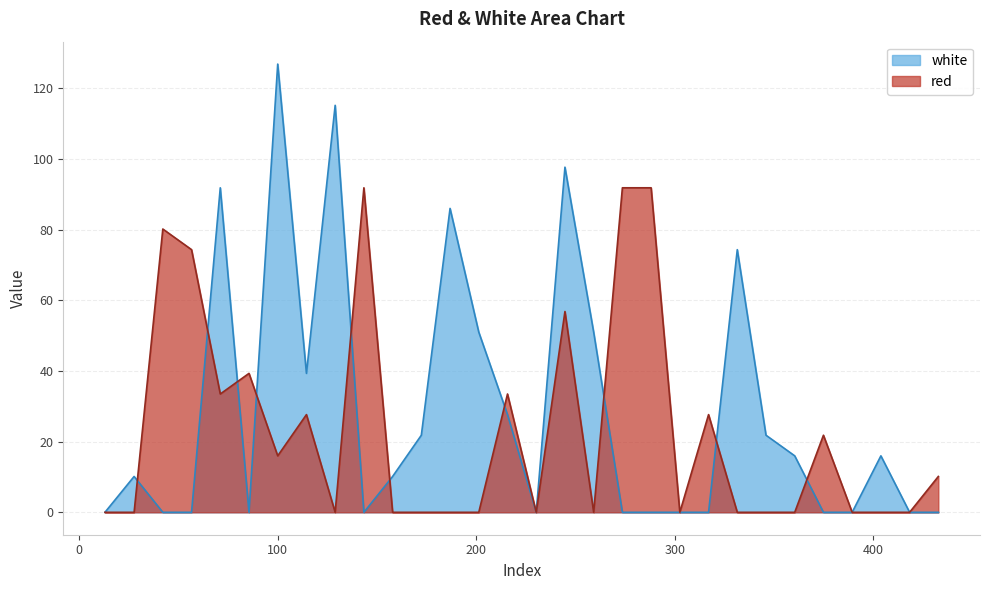

Reading left to right, list all the values displayed in this chart.

white: 13.0165=0.0	27.7=10.1	42.1665=0.0	56.6335=0.0	71.1=91.8	85.5665=0.0	100.0335=126.9	114.5=39.3	128.9665=115.2	143.4335=0.0	157.9=10.1	172.3665=21.8	186.8335=86.0	201.3=51.0	215.7665=27.7	230.2335=0.0	244.7=97.7	259.1665=51.0	273.6335=0.0	288.1=0.0	302.5665=0.0	317.0335=0.0	331.5=74.3	345.9665=21.8	360.4335=16.0	374.9=0.0	389.3665=0.0	403.8335=16.0	418.3=0.0	432.7665=0.0
red: 13.0165=0.0	27.7=0.0	42.1665=80.2	56.6335=74.3	71.1=33.5	85.5665=39.3	100.0335=16.0	114.5=27.7	128.9665=0.0	143.4335=91.8	157.9=0.0	172.3665=0.0	186.8335=0.0	201.3=0.0	215.7665=33.5	230.2335=0.0	244.7=56.8	259.1665=0.0	273.6335=91.8	288.1=91.8	302.5665=0.0	317.0335=27.7	331.5=0.0	345.9665=0.0	360.4335=0.0	374.9=21.8	389.3665=0.0	403.8335=0.0	418.3=0.0	432.7665=10.1